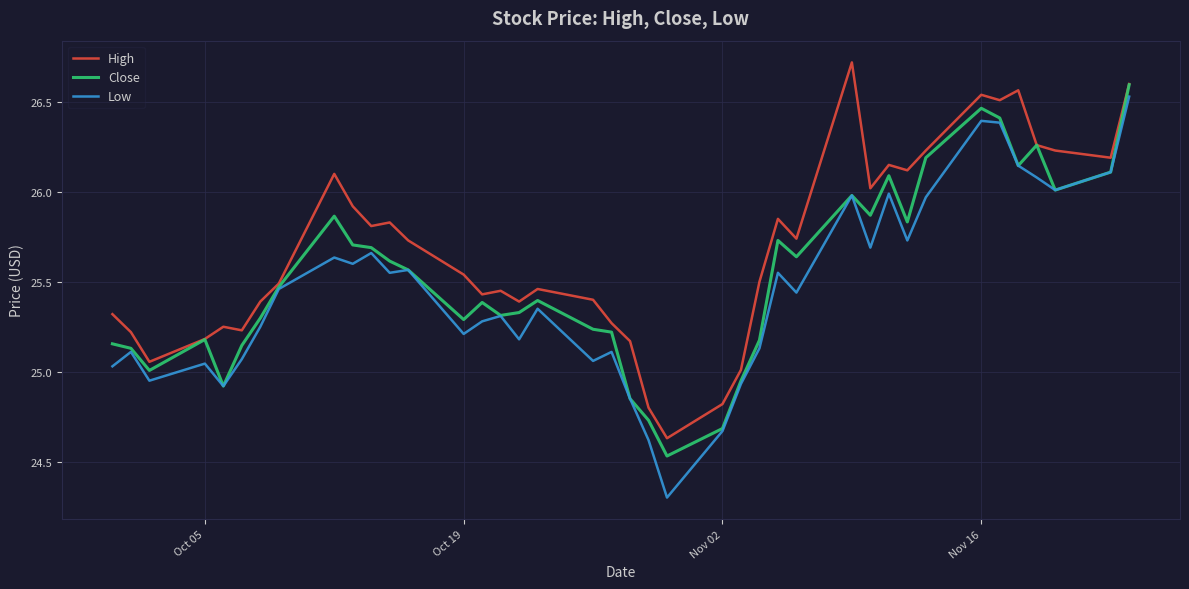

Which series has the largest total across all categories?

High